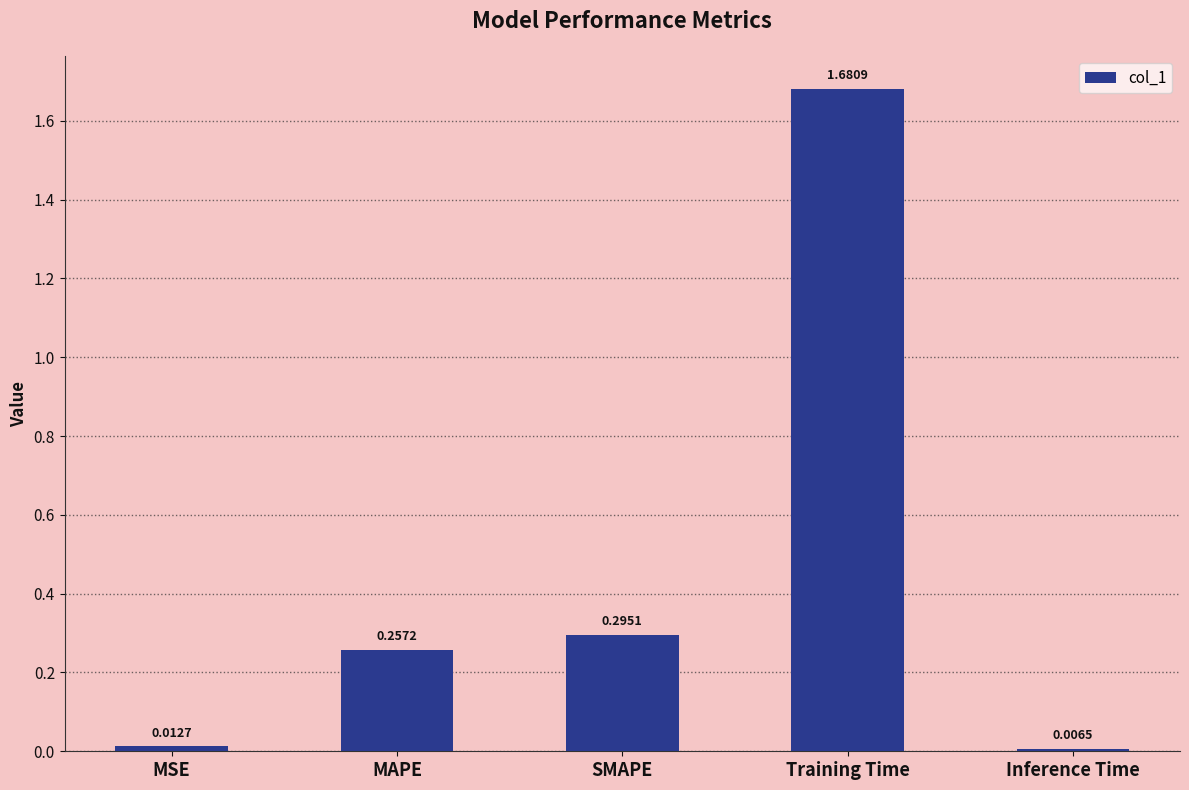

What is the sum of all values?

2.3